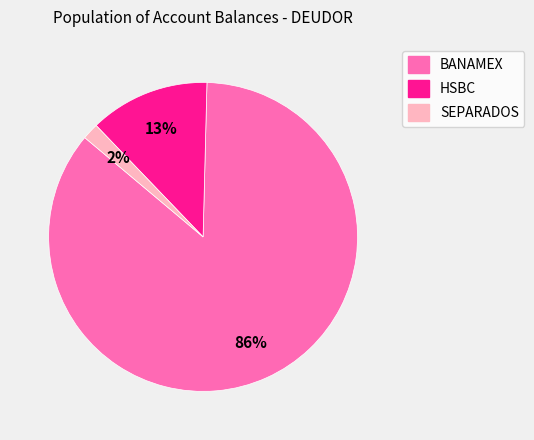

Does any single category account for the majority?

Yes